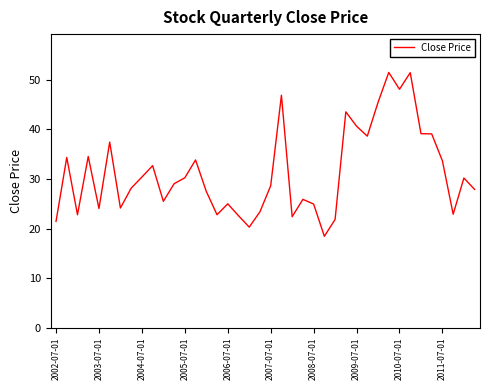

What is the maximum value shown in the chart?

51.5